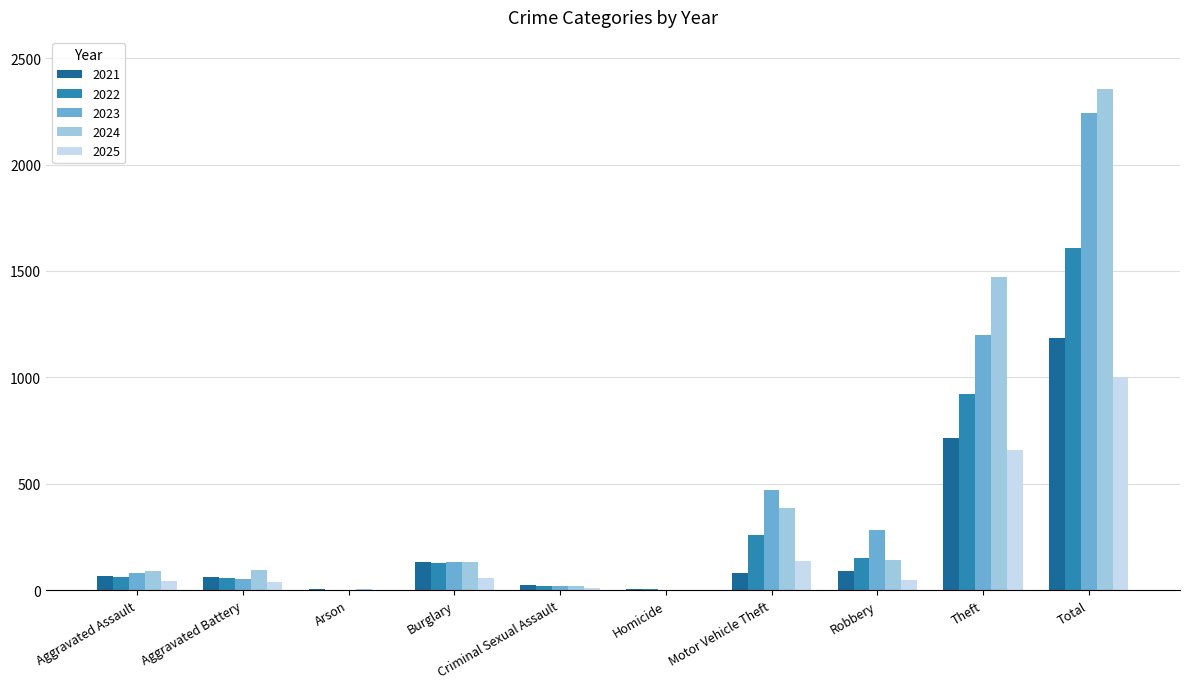

The value of 2021 at Burglary is 240. True or false?

False